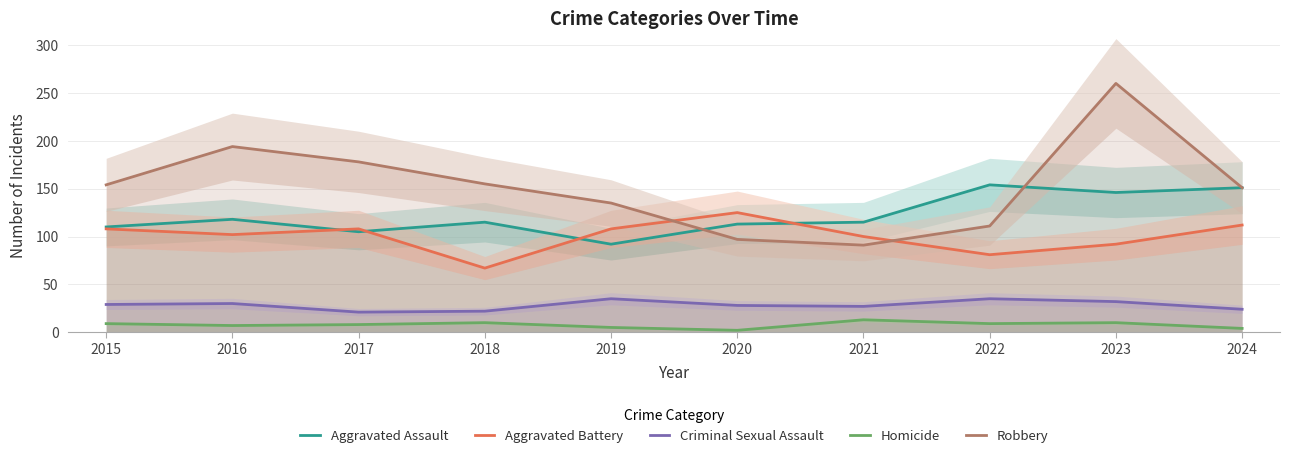

At which label does Criminal Sexual Assault first exceed 29?

2016